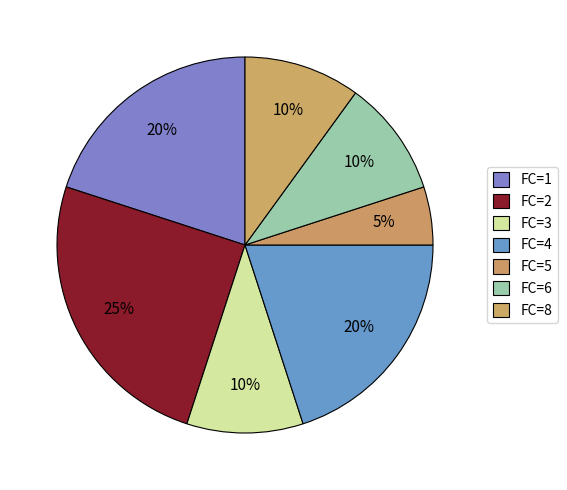

Does FC=8 account for over 50% of the chart?

No